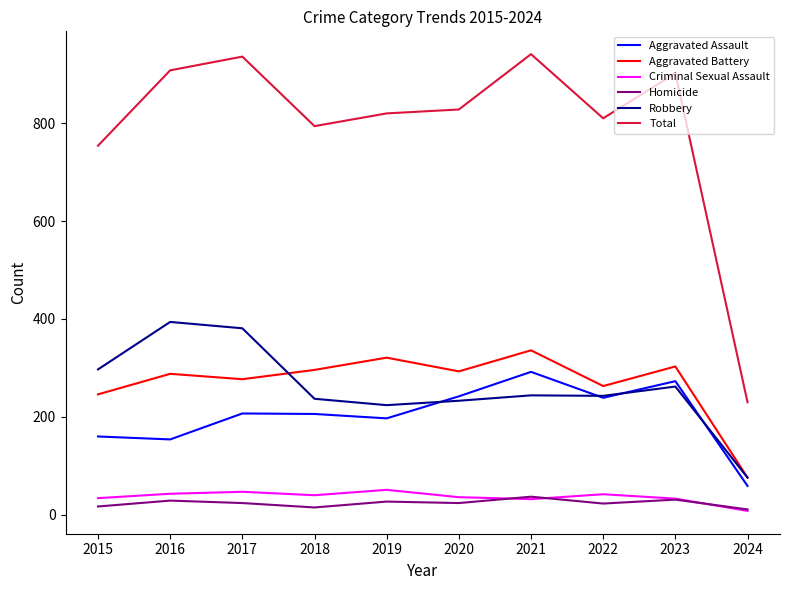

What is the greatest value displayed?

941